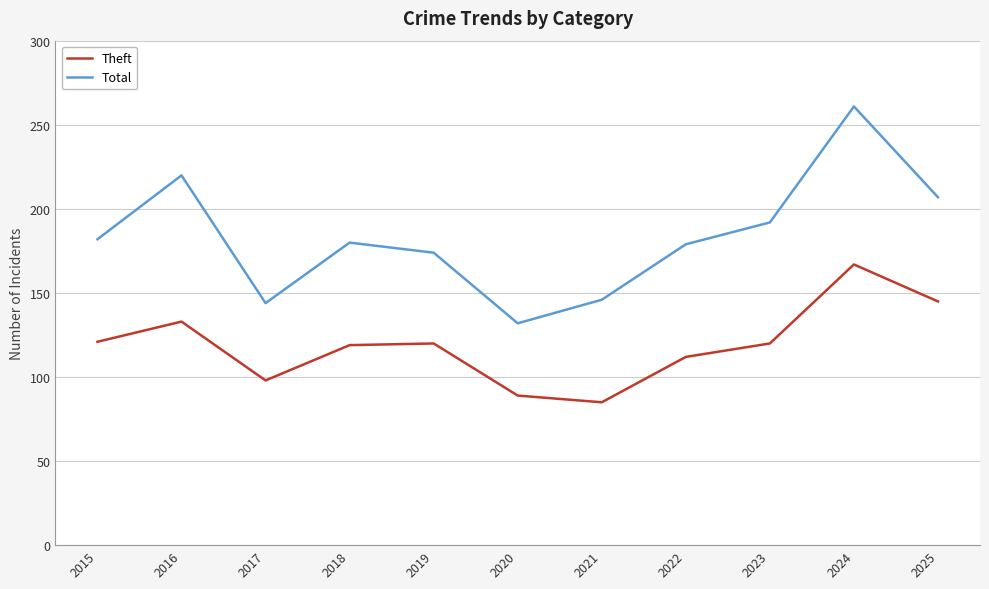

What is the difference between the highest and lowest values at 2019?

54